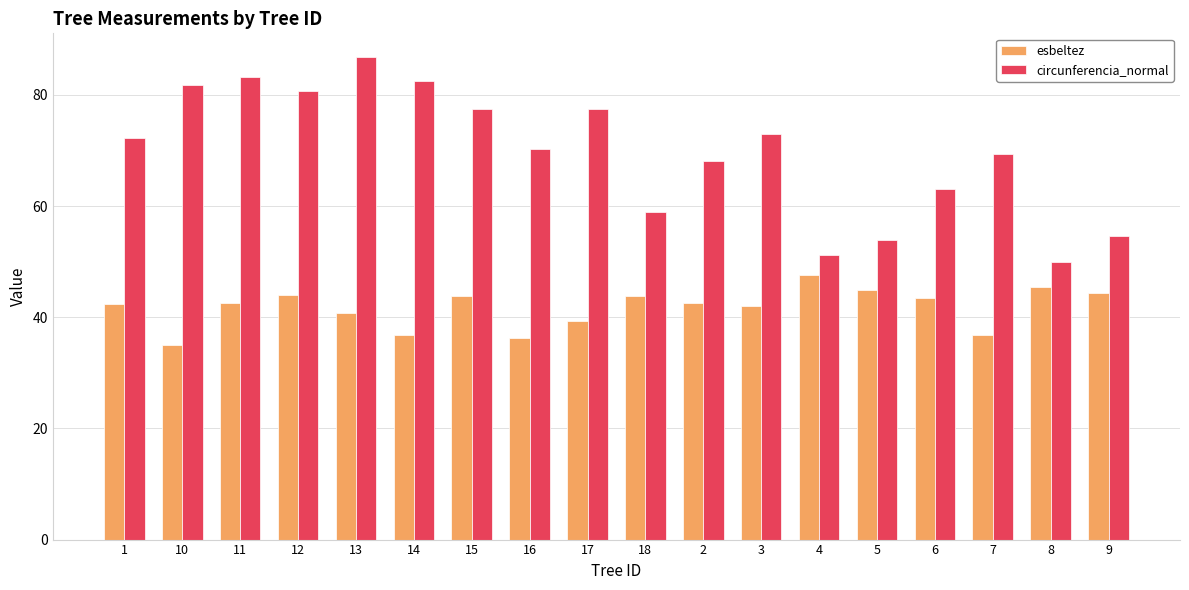

Which series changed the most between 13 and 17?

circunferencia_normal